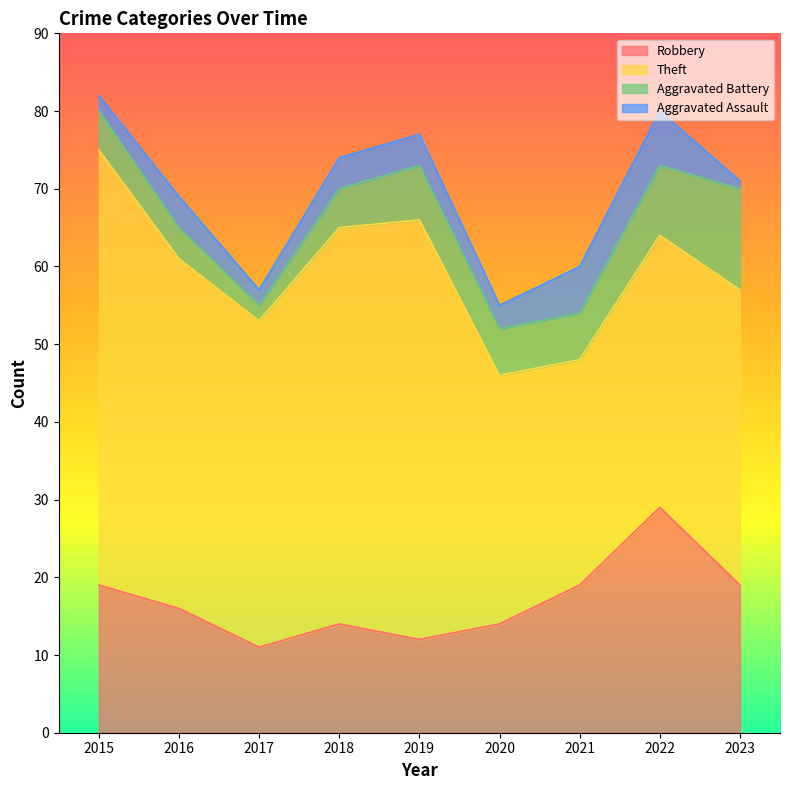

Where is Theft nearest to the value 42?

2017